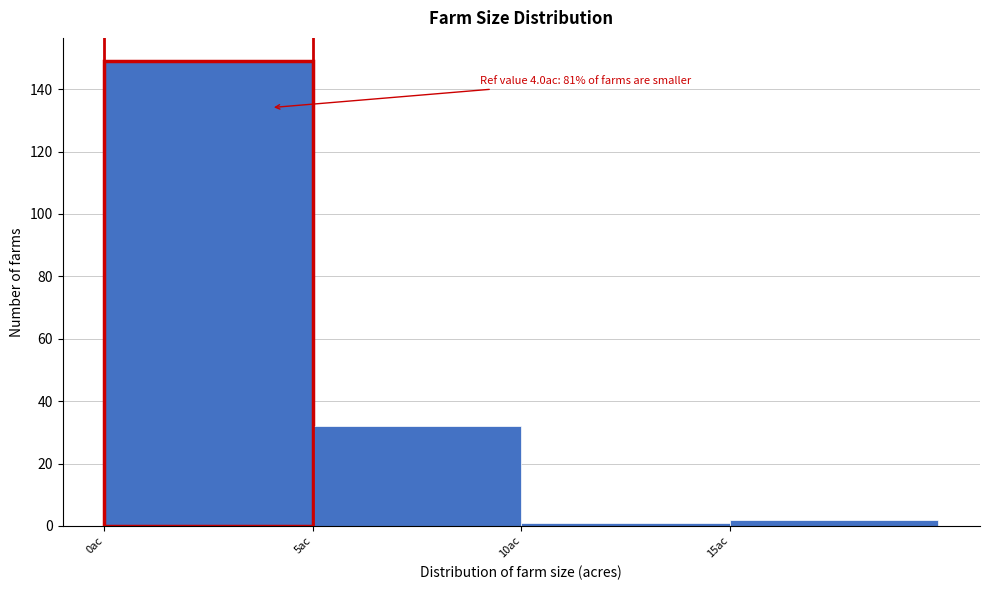

Which range on the x-axis has the tallest bar?

0 to 5